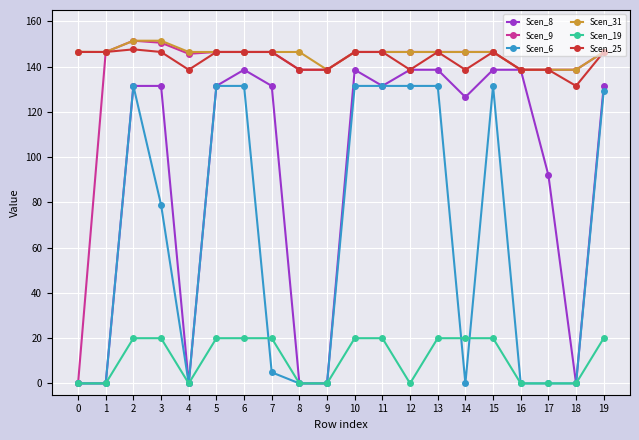

Is this an area chart (filled region under the line)?

No